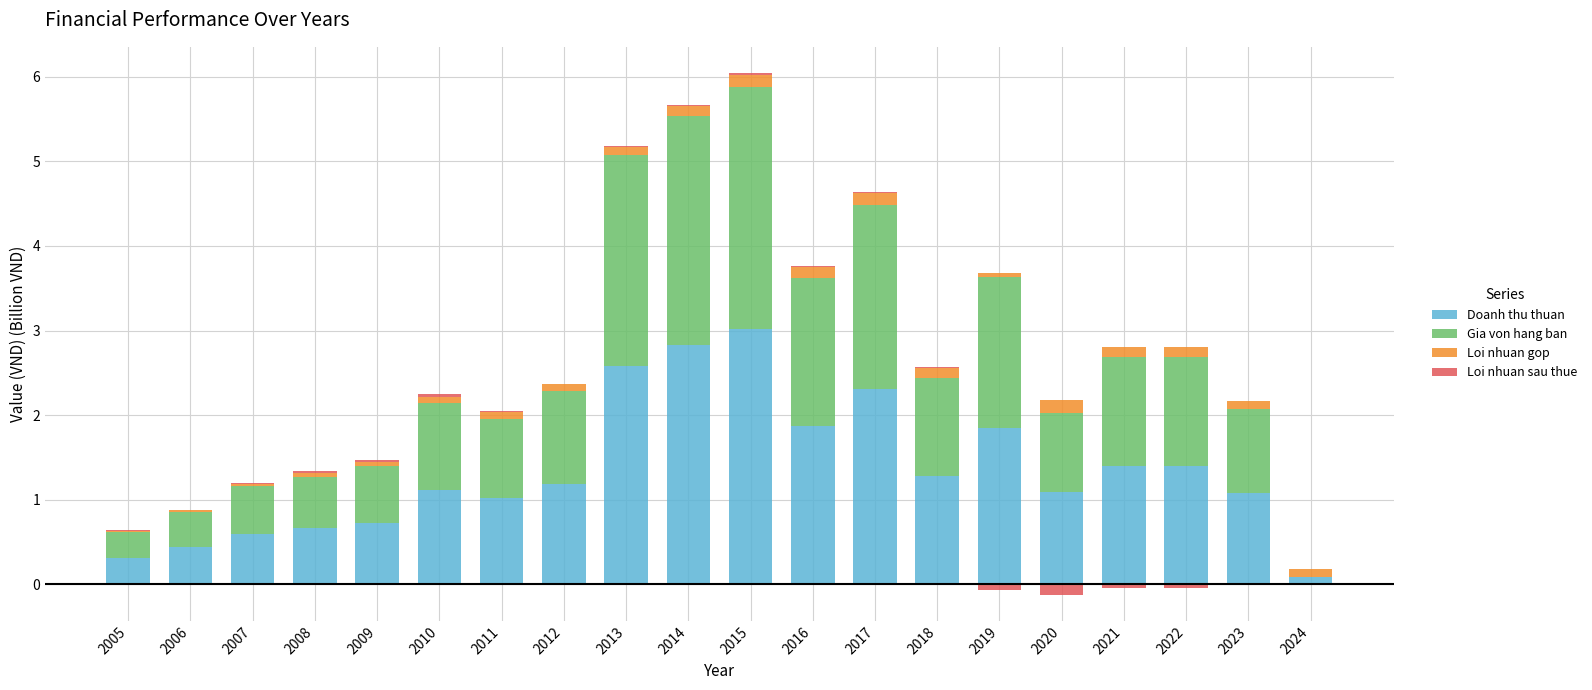

Between 2005 and 2013, which is larger?

2013